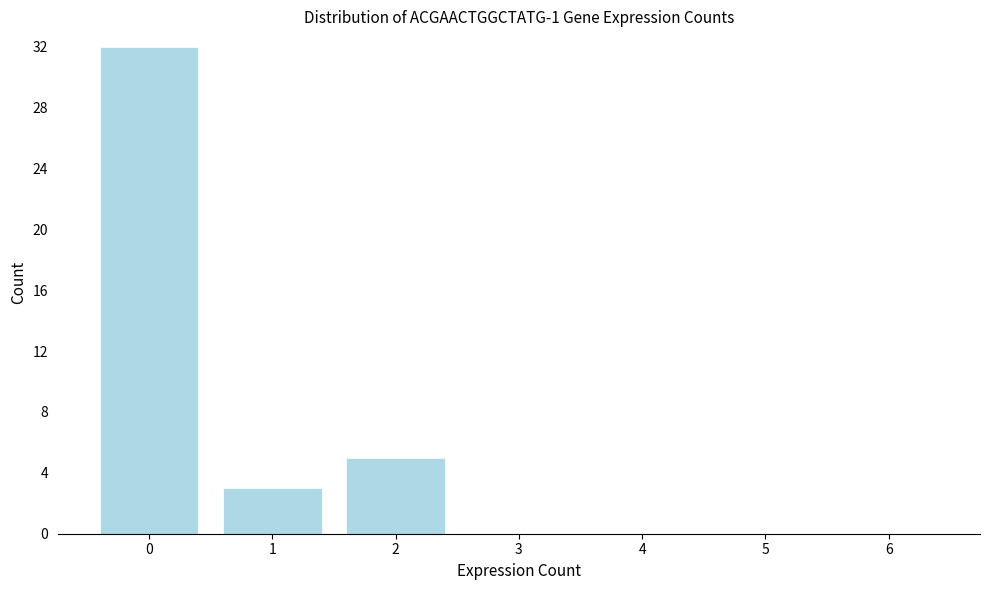

How tall is the bar that spans 1.5 to 2.5 on the x-axis? The values are not printed on the chart, so give them approximately, as read against the axis.

5